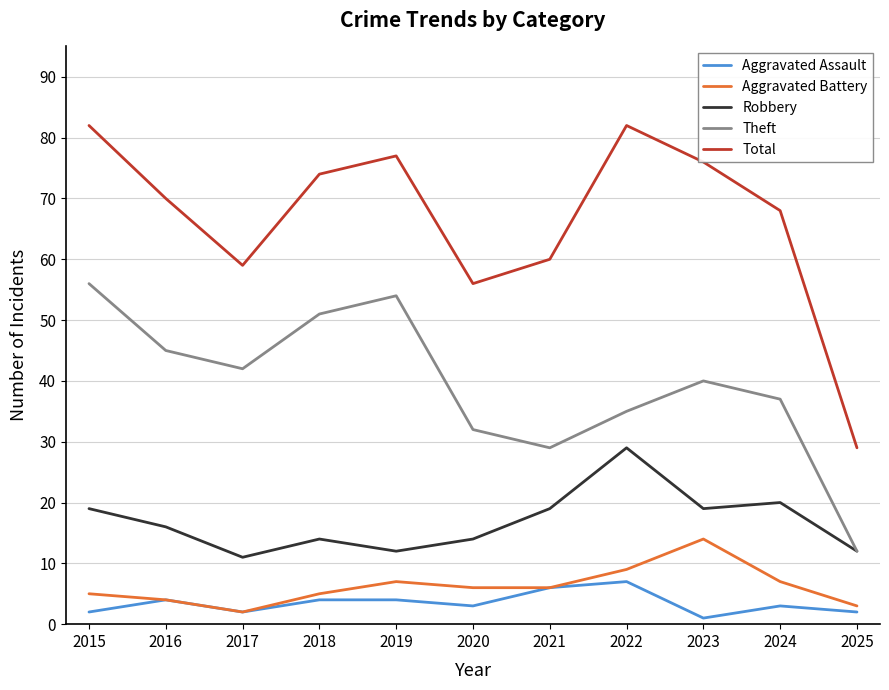

Reading left to right, extract all data points from this chart.

Aggravated Assault: 2015=2	2016=4	2017=2	2018=4	2019=4	2020=3	2021=6	2022=7	2023=1	2024=3	2025=2
Aggravated Battery: 2015=5	2016=4	2017=2	2018=5	2019=7	2020=6	2021=6	2022=9	2023=14	2024=7	2025=3
Robbery: 2015=19	2016=16	2017=11	2018=14	2019=12	2020=14	2021=19	2022=29	2023=19	2024=20	2025=12
Theft: 2015=56	2016=45	2017=42	2018=51	2019=54	2020=32	2021=29	2022=35	2023=40	2024=37	2025=12
Total: 2015=82	2016=70	2017=59	2018=74	2019=77	2020=56	2021=60	2022=82	2023=76	2024=68	2025=29